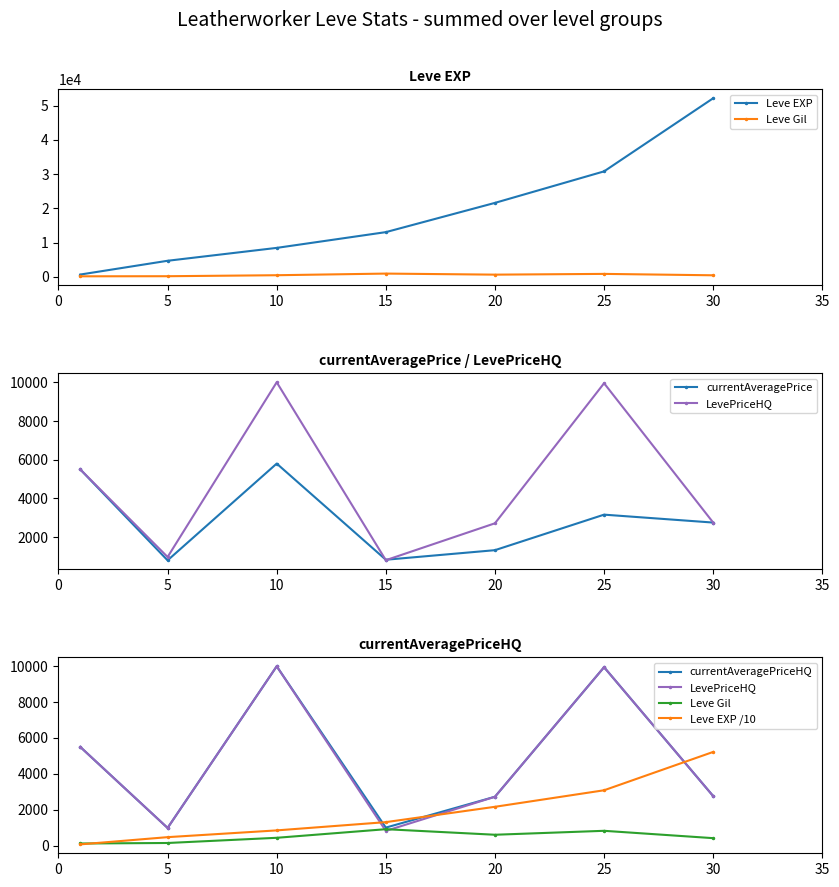

What is the greatest value displayed?

52220